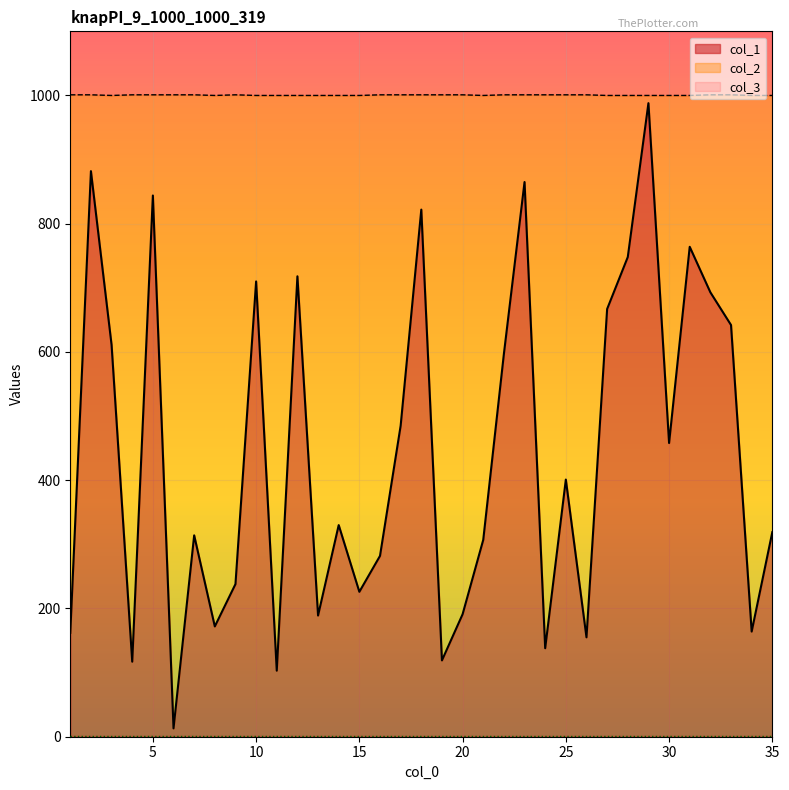

Which series changed the most between 28 and 34?

col_1